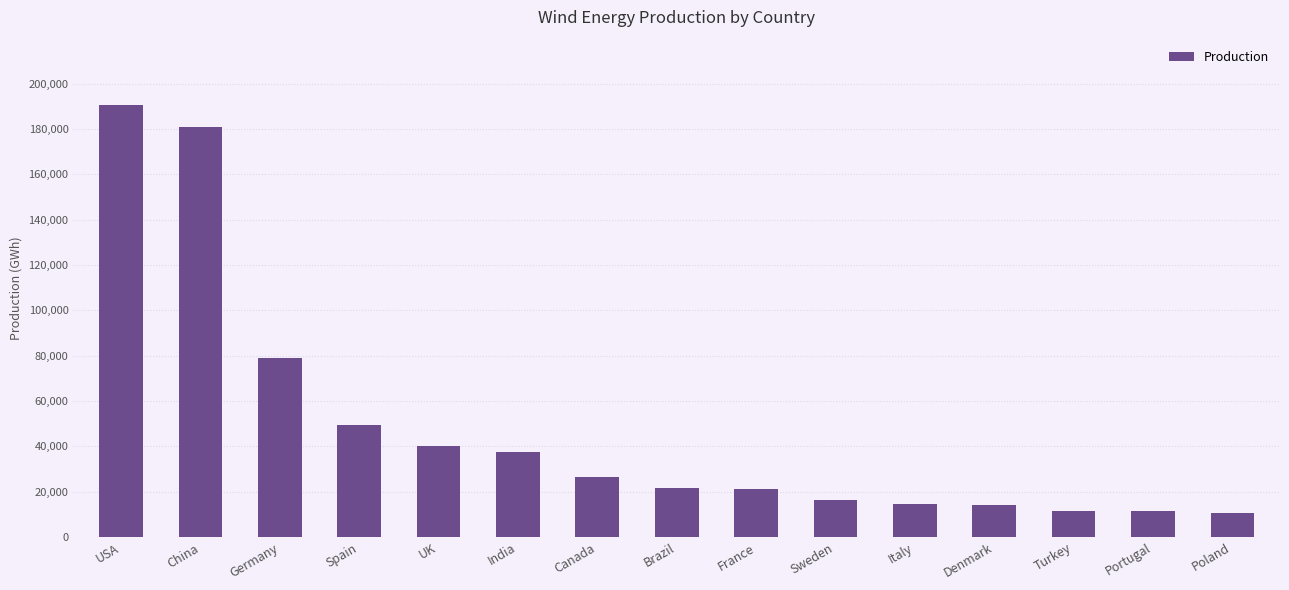

What is the greatest value displayed?

190719